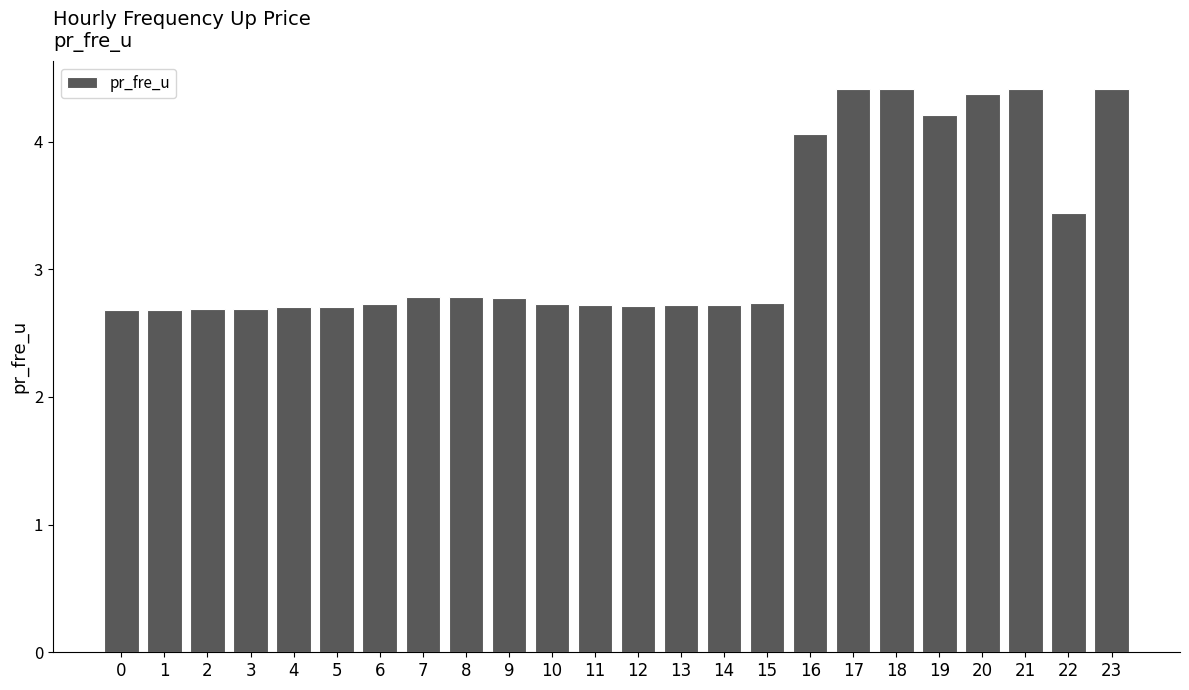

Approximately how many times larger is the value at 21 compared to 4?

1.6